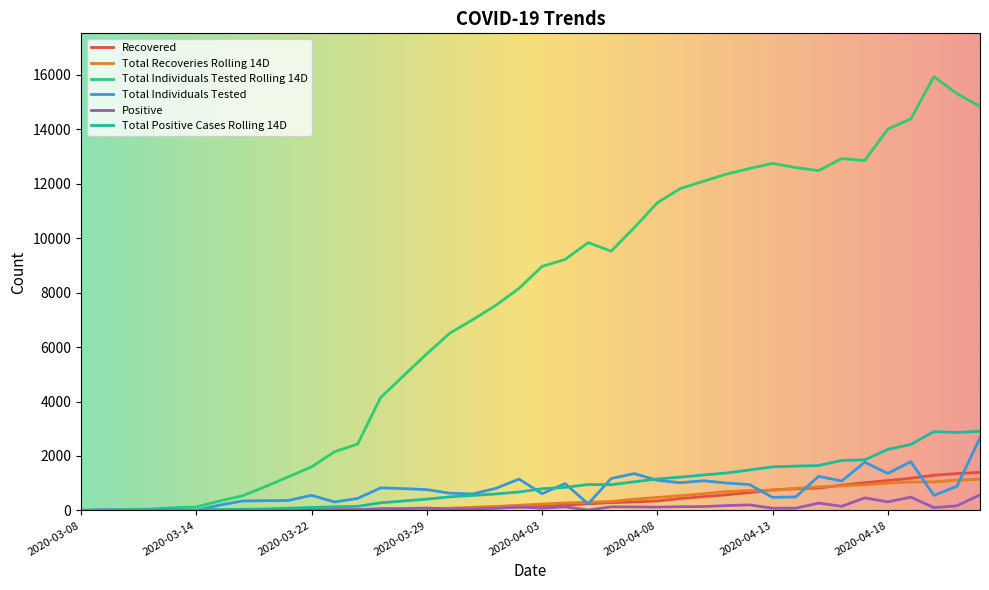

Which series has the largest total across all categories?

Total Individuals Tested Rolling 14D